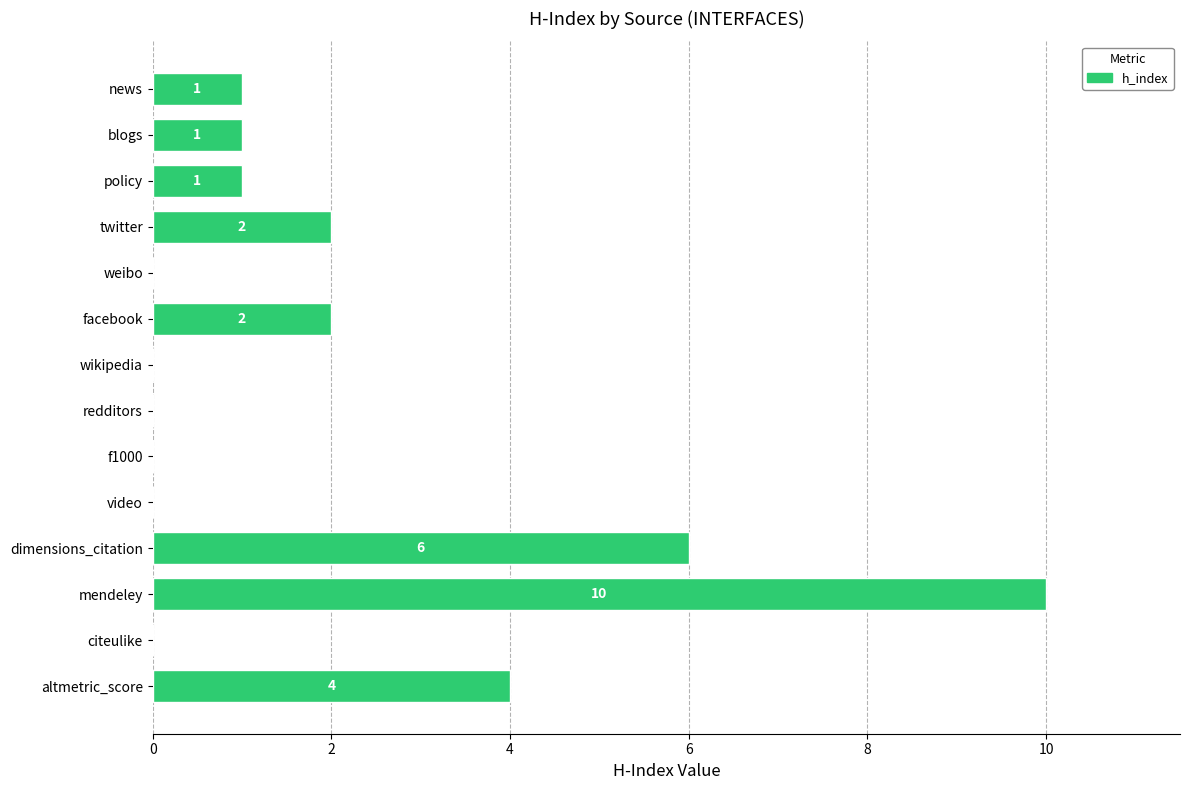

Reading bottom to top, extract all data points from this chart.

altmetric_score=4	citeulike=0	mendeley=10	dimensions_citation=6	video=0	f1000=0	redditors=0	wikipedia=0	facebook=2	weibo=0	twitter=2	policy=1	blogs=1	news=1